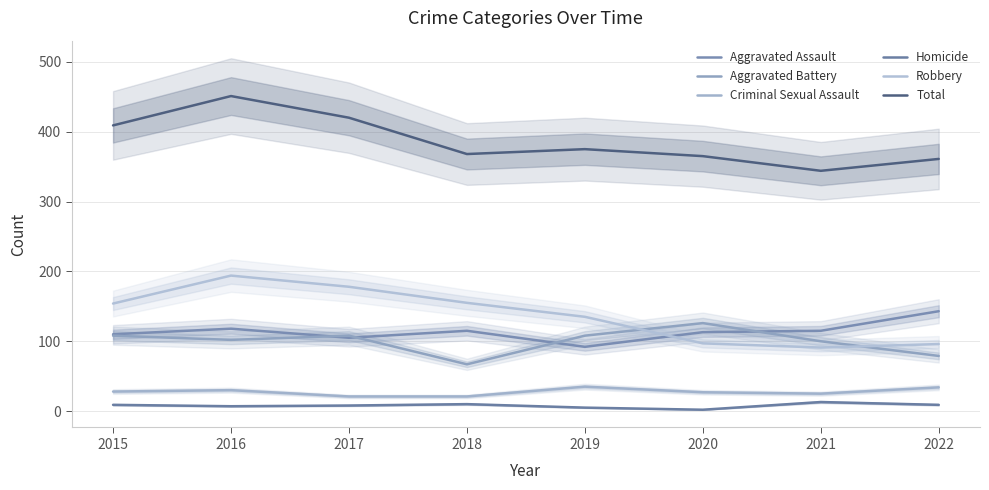

How many intersections are there between Aggravated Battery and Aggravated Assault?

4